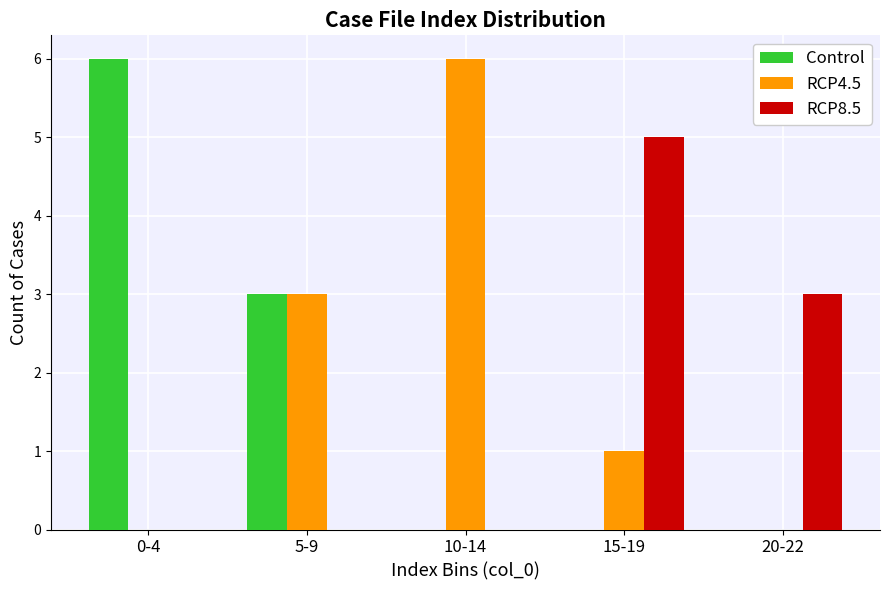

Is it true that RCP4.5 equals 2 at 15-19?

False